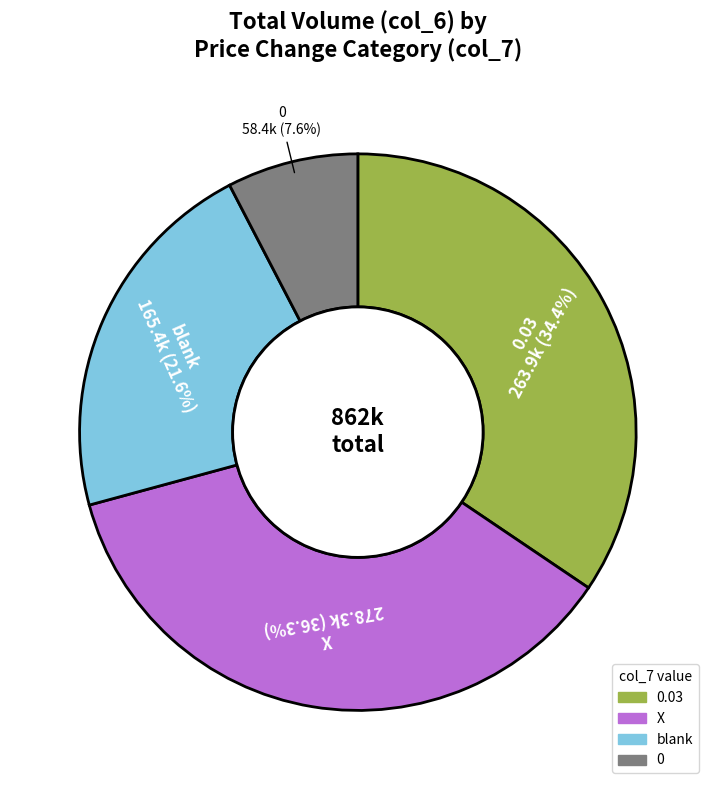

What percentage is NOT represented by X?

63.7%